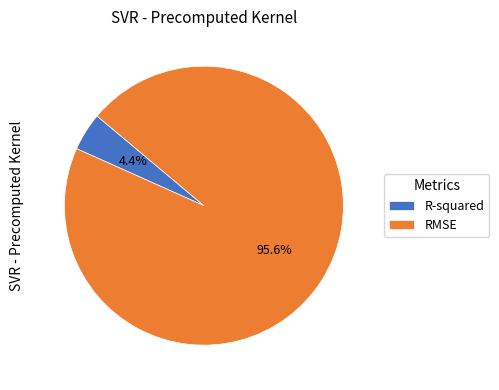

How much of the chart is everything except R-squared?

95.6%